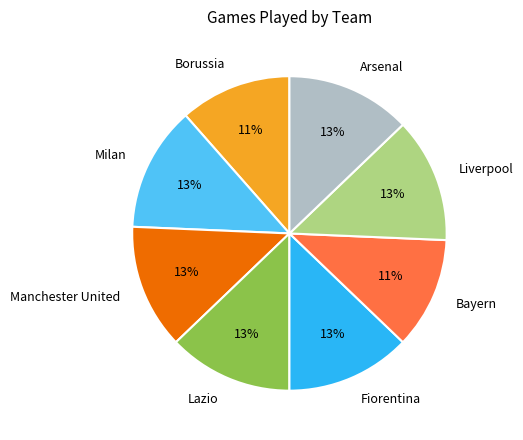

To the nearest percent, what percentage of the pie is Manchester United?

13%